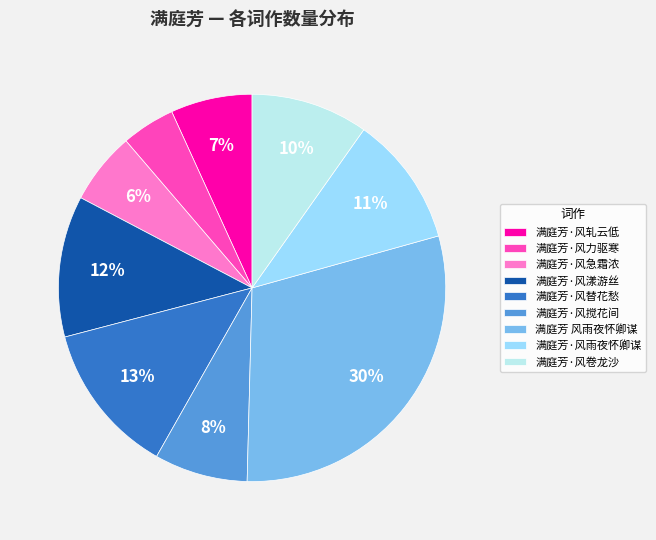

Is 满庭芳·风急霜浓 the majority of the pie?

No